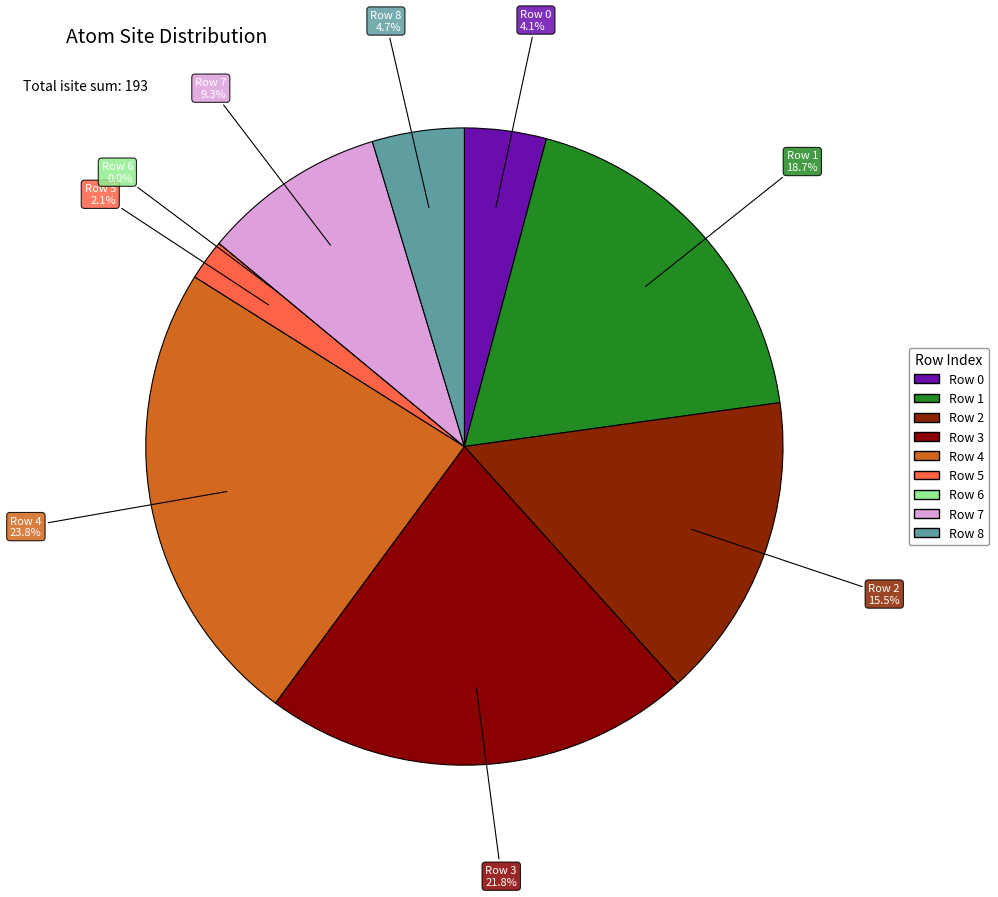

True or false: Row 7 accounts for 9% of the total.

True